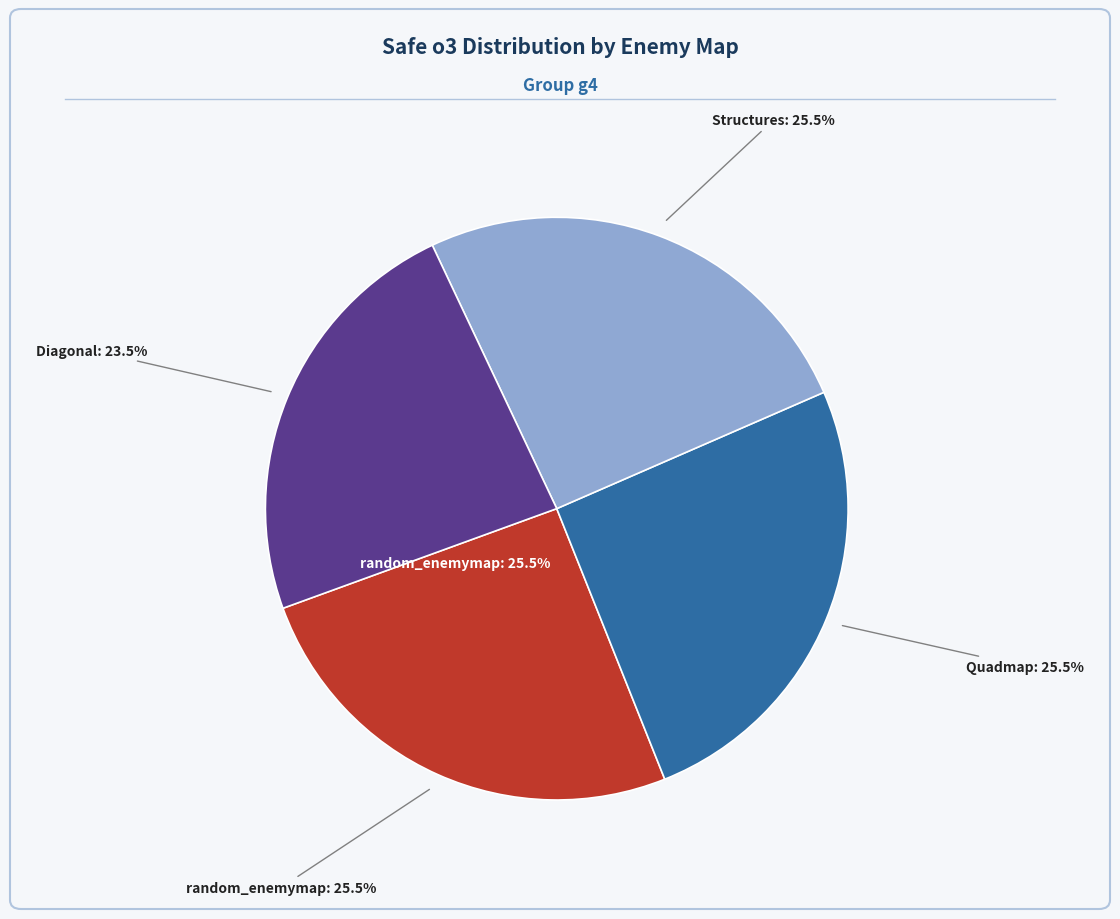

Is it true that 19 is 1% of the pie?

False